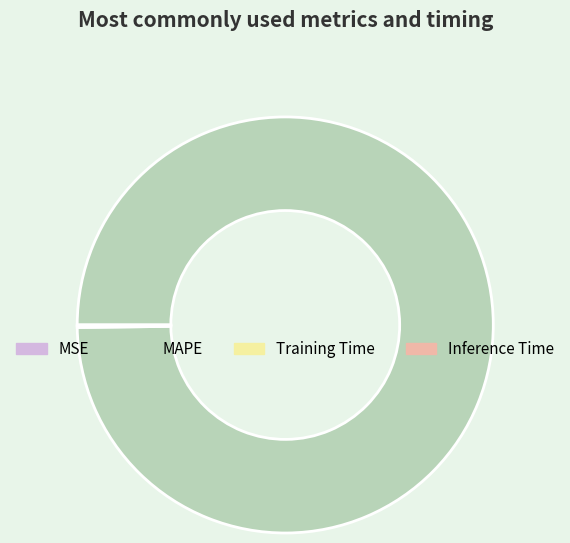

Is it true that MAPE is 100% of the pie?

True